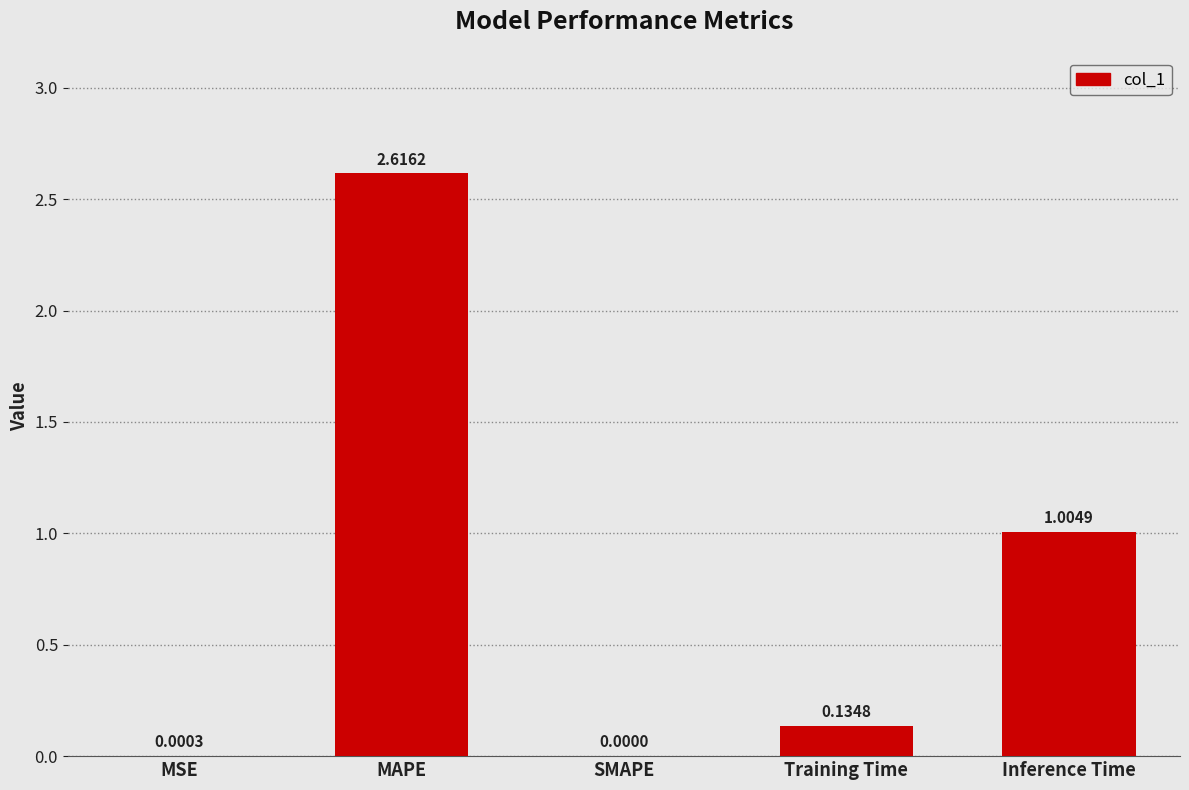

How many data points does each series have?

5